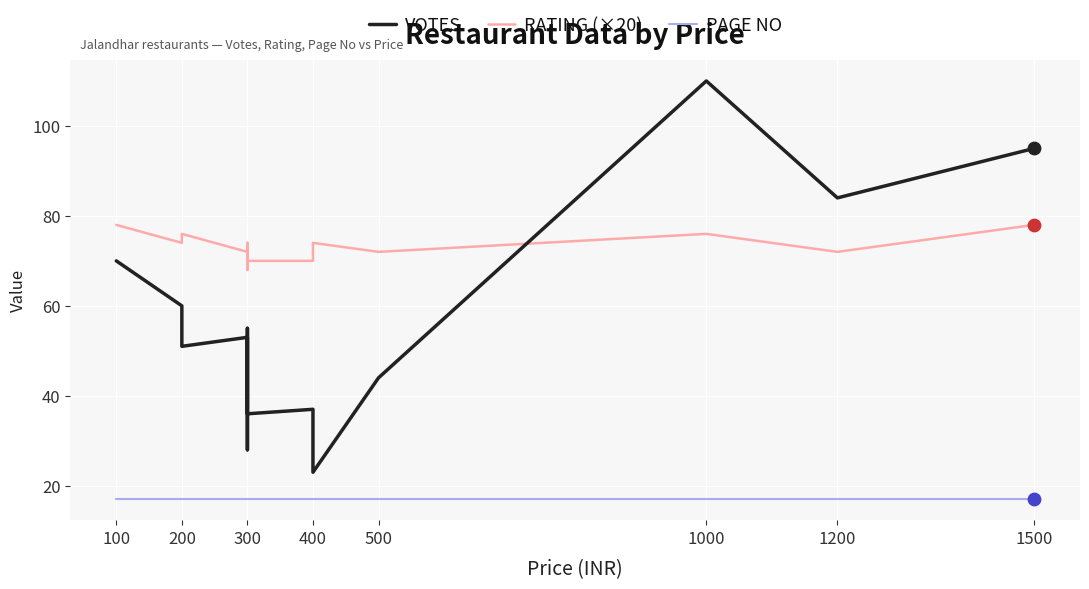

Which series contains the highest Y value?

VOTES